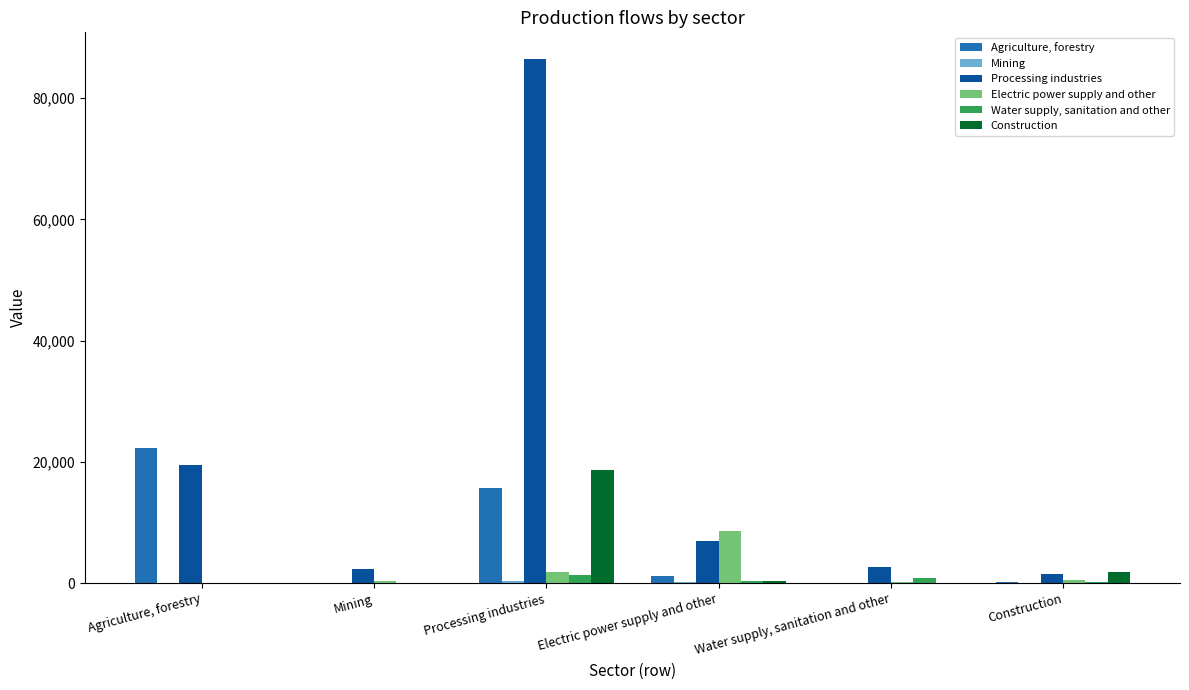

How many data points in Water supply, sanitation and other are above 347?

3